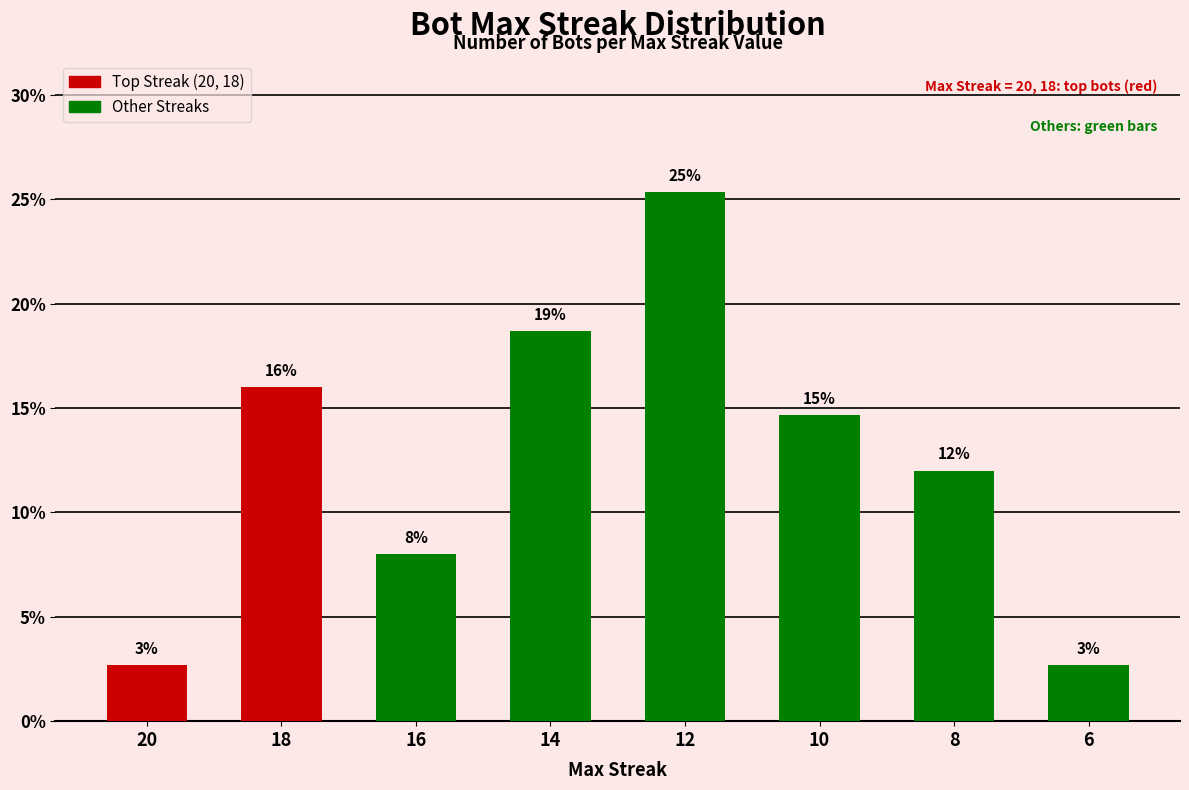

Are the bars horizontal?

No